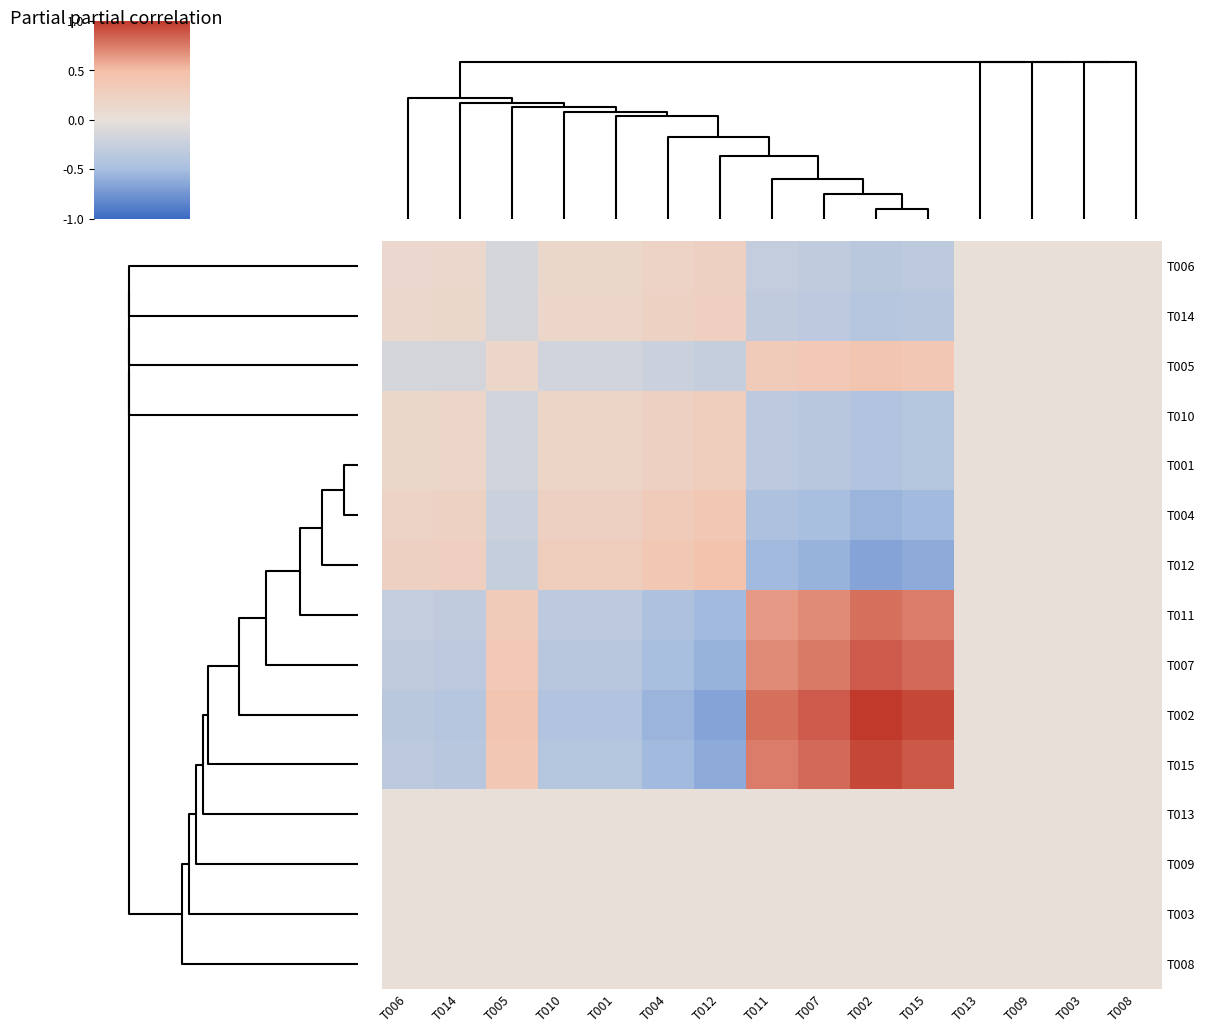

Reading right to left, list all the values displayed in this chart.

T006: T008=0.0	T003=0.0	T009=0.0	T013=0.0	T015=-0.3	T002=-0.3	T007=-0.3	T011=-0.3	T012=0.2	T004=0.2	T001=0.1	T010=0.1	T005=-0.1	T014=0.1	T006=0.1
T014: T008=0.0	T003=0.0	T009=0.0	T013=0.0	T015=-0.3	T002=-0.4	T007=-0.3	T011=-0.3	T012=0.2	T004=0.2	T001=0.2	T010=0.2	T005=-0.2	T014=0.1	T006=0.1
T005: T008=-0.0	T003=-0.0	T009=-0.0	T013=-0.0	T015=0.4	T002=0.4	T007=0.3	T011=0.3	T012=-0.3	T004=-0.2	T001=-0.2	T010=-0.2	T005=0.2	T014=-0.2	T006=-0.1
T010: T008=0.0	T003=0.0	T009=0.0	T013=0.0	T015=-0.4	T002=-0.4	T007=-0.4	T011=-0.3	T012=0.3	T004=0.2	T001=0.2	T010=0.2	T005=-0.2	T014=0.2	T006=0.1
T001: T008=0.0	T003=0.0	T009=0.0	T013=0.0	T015=-0.4	T002=-0.4	T007=-0.4	T011=-0.3	T012=0.3	T004=0.2	T001=0.2	T010=0.2	T005=-0.2	T014=0.2	T006=0.1
T004: T008=0.0	T003=0.0	T009=0.0	T013=0.0	T015=-0.5	T002=-0.5	T007=-0.5	T011=-0.4	T012=0.4	T004=0.3	T001=0.2	T010=0.2	T005=-0.2	T014=0.2	T006=0.2
T012: T008=0.0	T003=0.0	T009=0.0	T013=0.0	T015=-0.6	T002=-0.6	T007=-0.6	T011=-0.5	T012=0.4	T004=0.4	T001=0.3	T010=0.3	T005=-0.3	T014=0.2	T006=0.2
T011: T008=-0.0	T003=-0.0	T009=-0.0	T013=-0.0	T015=0.7	T002=0.8	T007=0.7	T011=0.6	T012=-0.5	T004=-0.4	T001=-0.3	T010=-0.3	T005=0.3	T014=-0.3	T006=-0.3
T007: T008=-0.0	T003=-0.0	T009=-0.0	T013=-0.0	T015=0.8	T002=0.8	T007=0.7	T011=0.7	T012=-0.6	T004=-0.5	T001=-0.4	T010=-0.4	T005=0.3	T014=-0.3	T006=-0.3
T002: T008=-0.0	T003=-0.0	T009=-0.0	T013=-0.0	T015=0.9	T002=1.0	T007=0.8	T011=0.8	T012=-0.6	T004=-0.5	T001=-0.4	T010=-0.4	T005=0.4	T014=-0.4	T006=-0.3
T015: T008=-0.0	T003=-0.0	T009=-0.0	T013=-0.0	T015=0.8	T002=0.9	T007=0.8	T011=0.7	T012=-0.6	T004=-0.5	T001=-0.4	T010=-0.4	T005=0.4	T014=-0.3	T006=-0.3
T013: T008=0.0	T003=0.0	T009=0.0	T013=0.0	T015=-0.0	T002=-0.0	T007=-0.0	T011=-0.0	T012=0.0	T004=0.0	T001=0.0	T010=0.0	T005=-0.0	T014=0.0	T006=0.0
T009: T008=0.0	T003=0.0	T009=0.0	T013=0.0	T015=-0.0	T002=-0.0	T007=-0.0	T011=-0.0	T012=0.0	T004=0.0	T001=0.0	T010=0.0	T005=-0.0	T014=0.0	T006=0.0
T003: T008=0.0	T003=0.0	T009=0.0	T013=0.0	T015=-0.0	T002=-0.0	T007=-0.0	T011=-0.0	T012=0.0	T004=0.0	T001=0.0	T010=0.0	T005=-0.0	T014=0.0	T006=0.0
T008: T008=0.0	T003=0.0	T009=0.0	T013=0.0	T015=-0.0	T002=-0.0	T007=-0.0	T011=-0.0	T012=0.0	T004=0.0	T001=0.0	T010=0.0	T005=-0.0	T014=0.0	T006=0.0